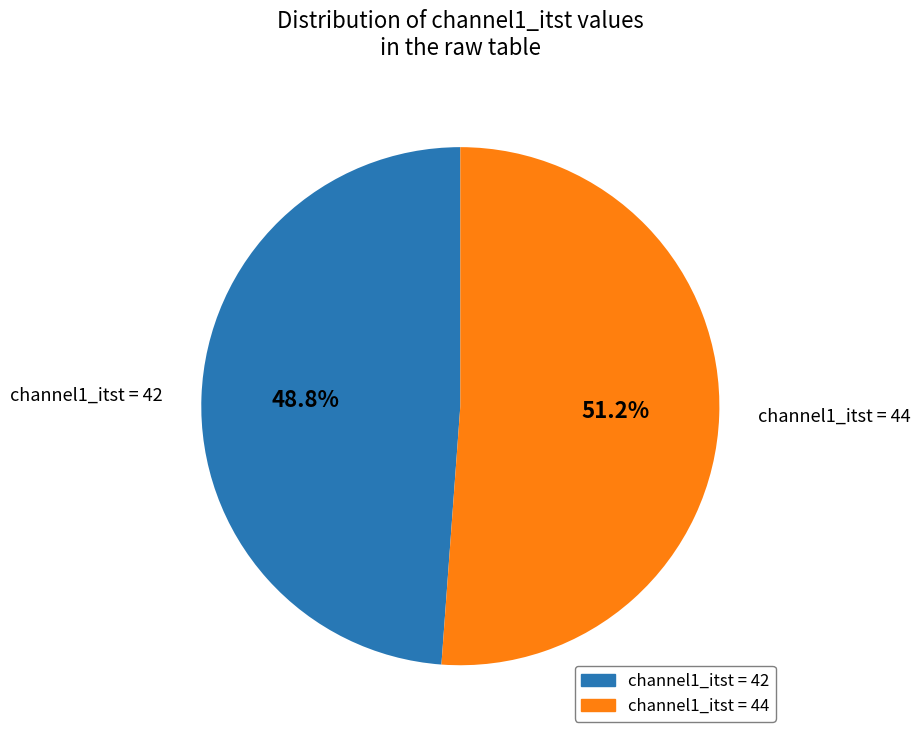

Is there any slice that represents more than half of the pie?

Yes